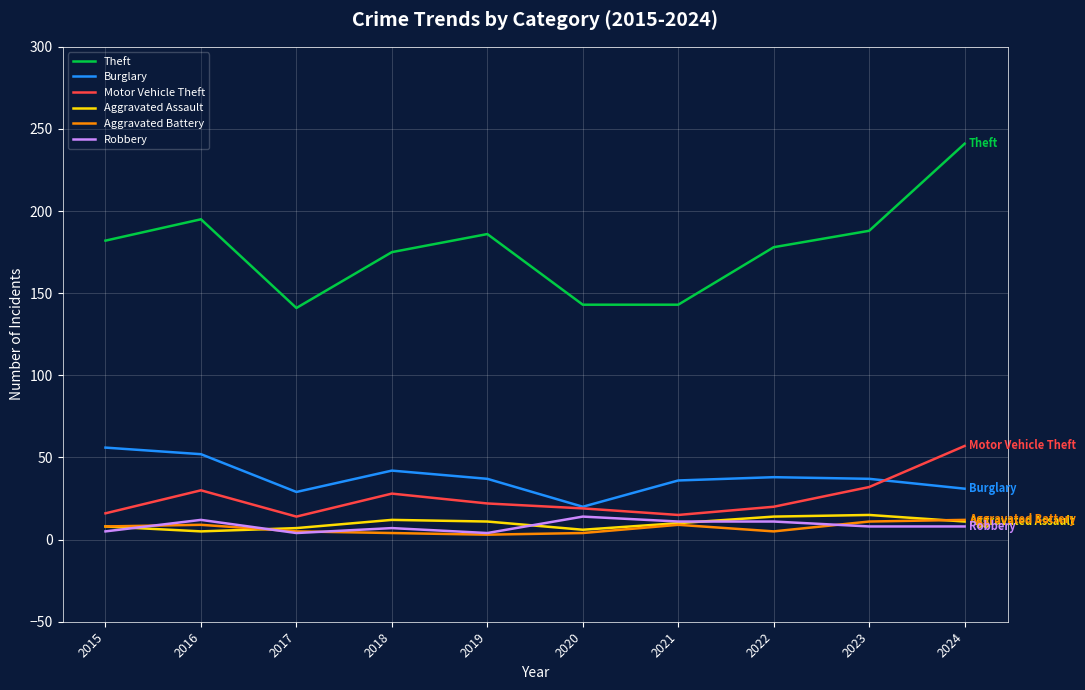

Count the number of categories in the chart.

10